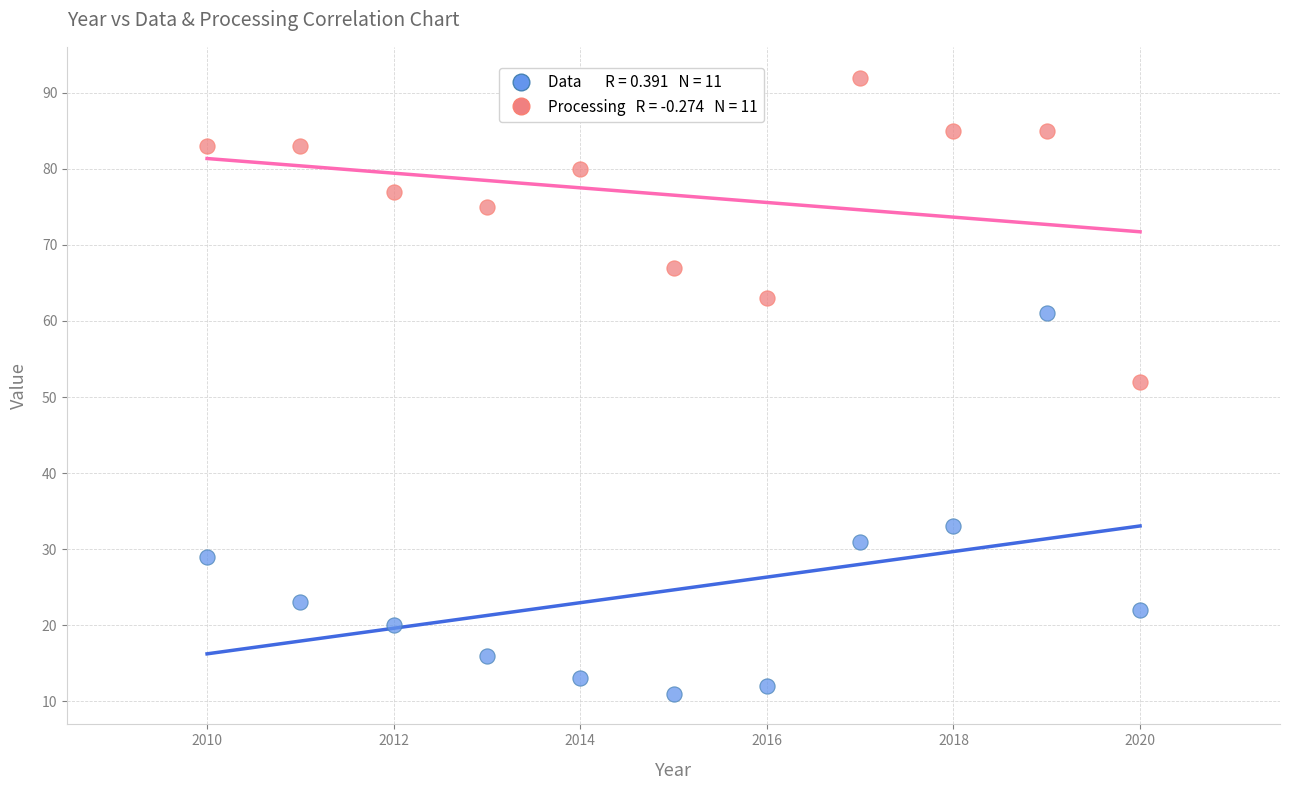

Across all data points, what is the range of X values (max minus min)?

10